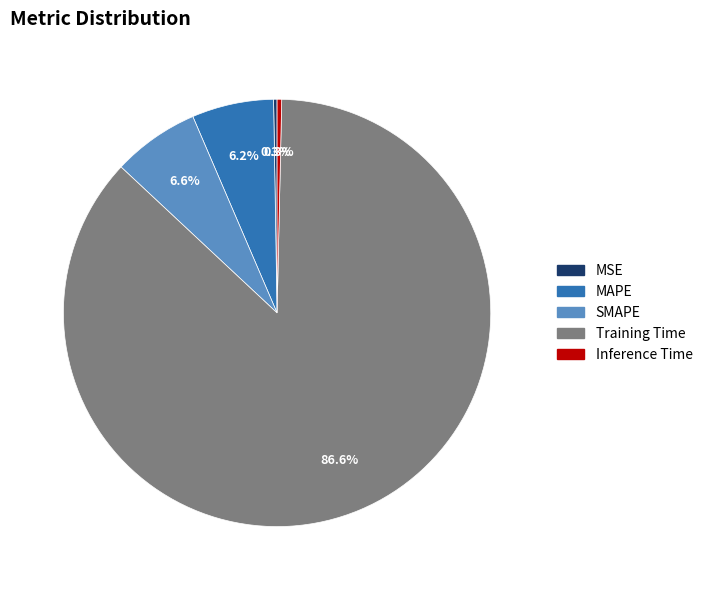

What percentage is NOT represented by Inference Time?

99.7%